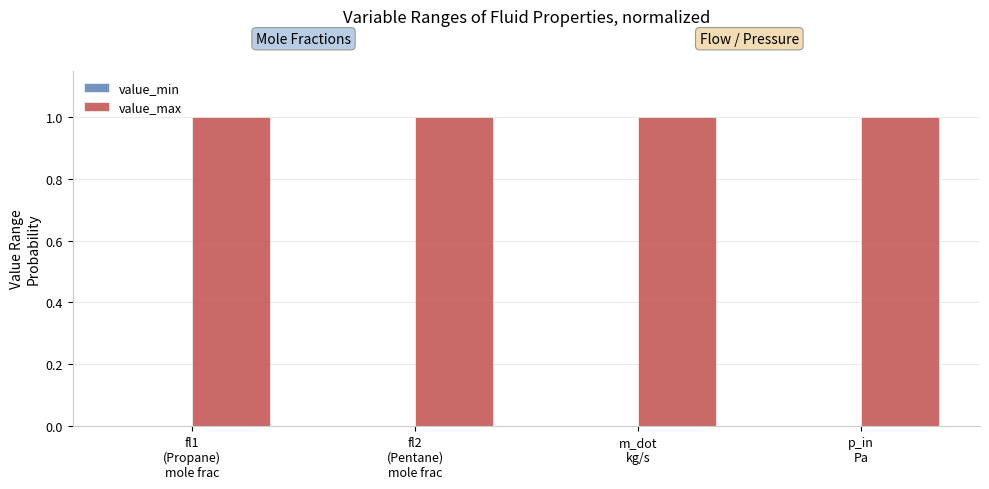

List the series in order of their overall mean, lowest first.

value_min, value_max